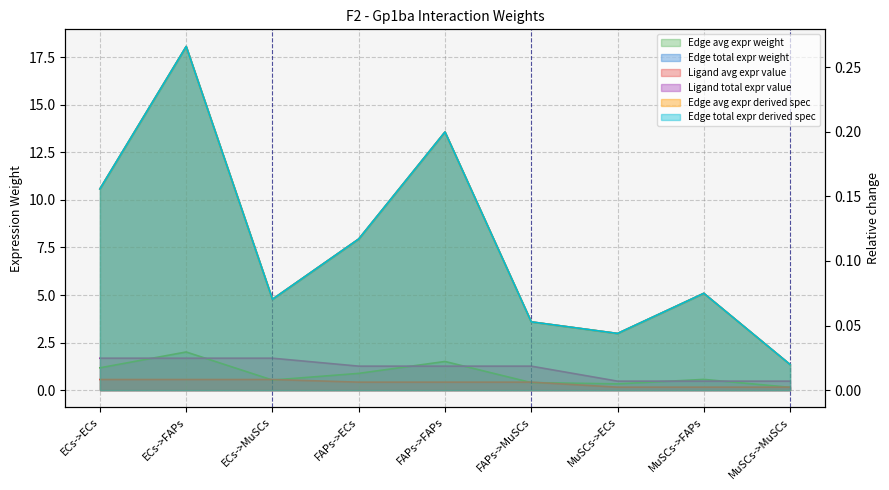

Which series changed the most between FAPs->ECs and FAPs->MuSCs?

Edge total expr derived spec